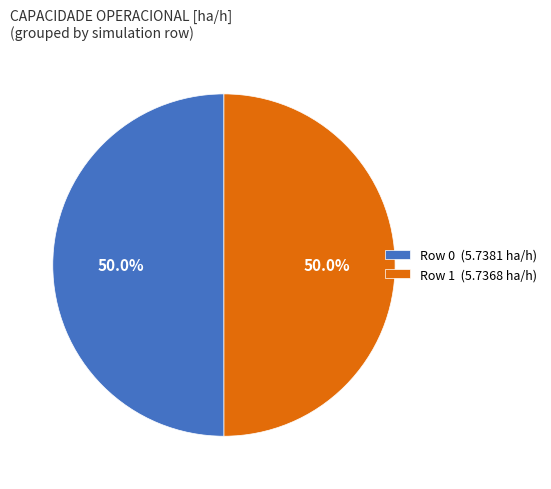

What percentage is NOT represented by Row 0?

50.0%